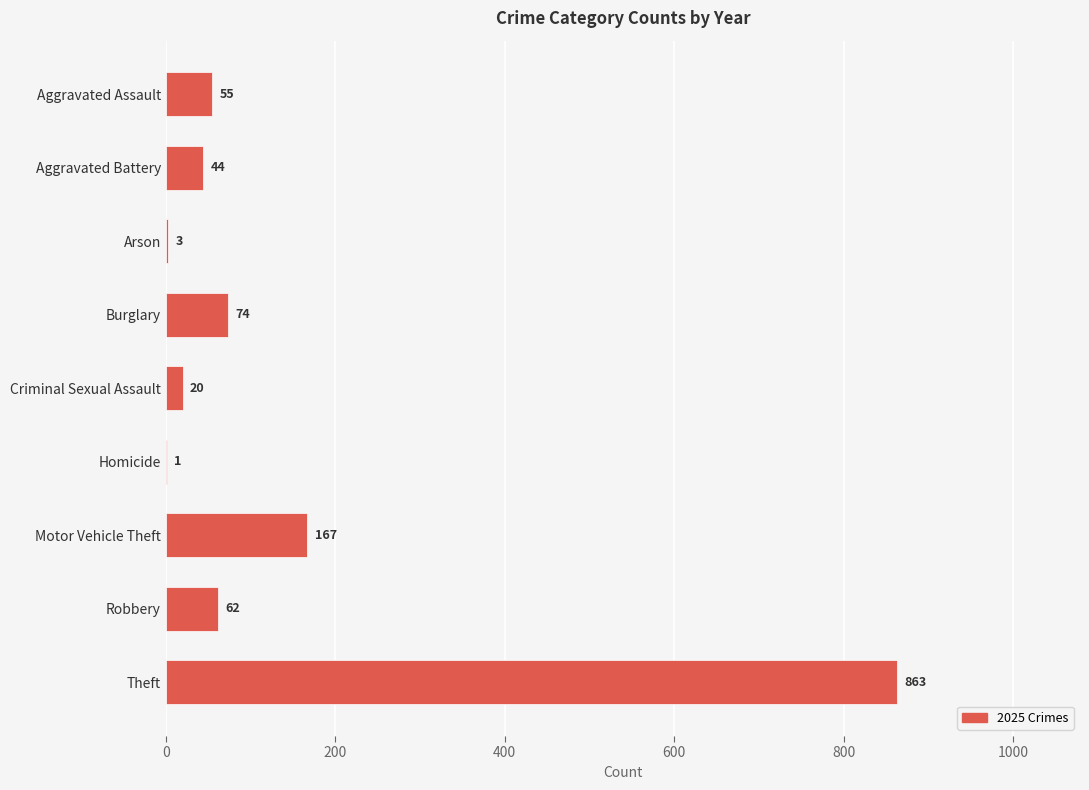

What is the sum of the values at Criminal Sexual Assault and Aggravated Battery?

64